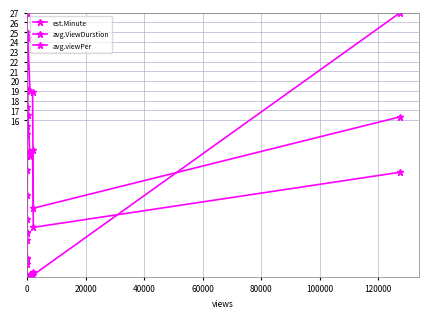

True or false: avg.viewPer and est.Minute intersect in this chart.

True